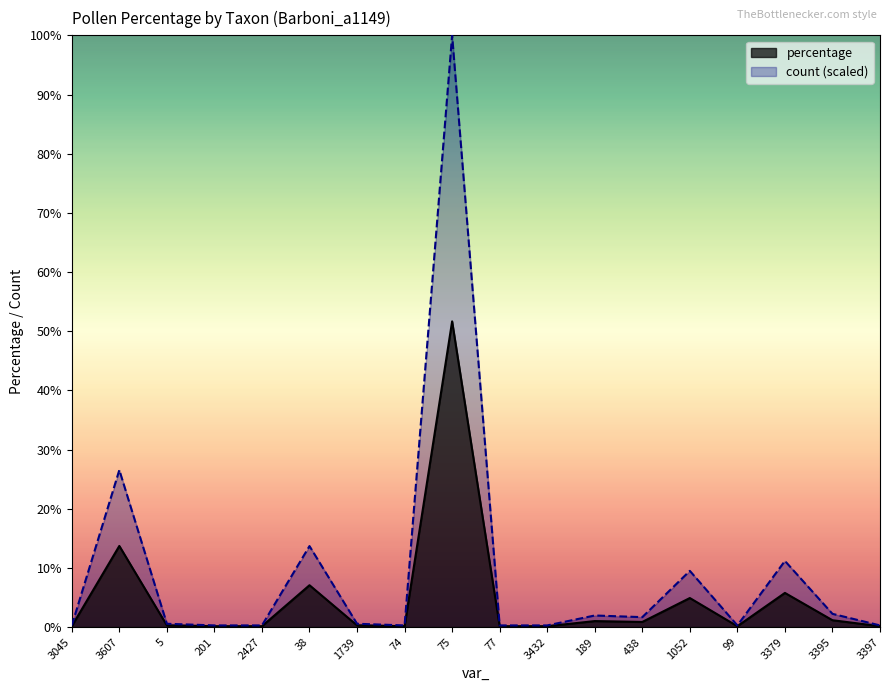

Which has a higher value, 3607 or 3395?

3607